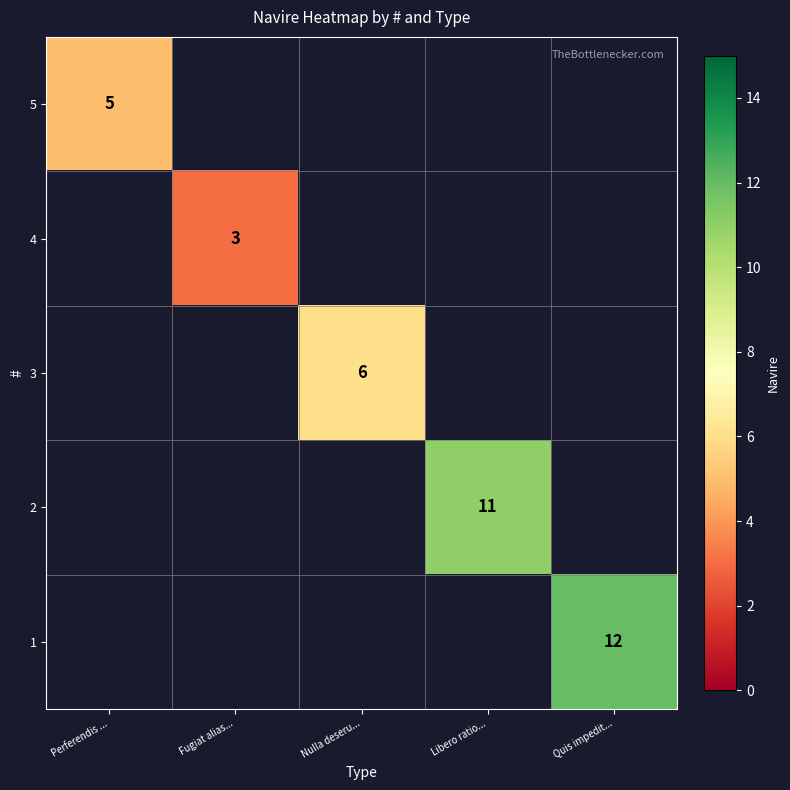

What is the greatest value displayed?

12.0